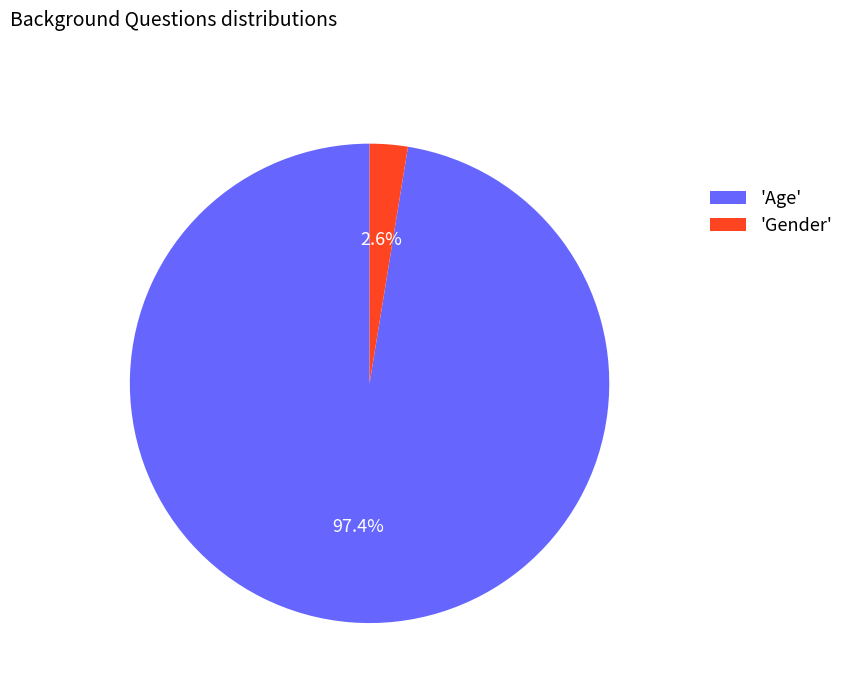

Is there a majority slice in this chart?

Yes